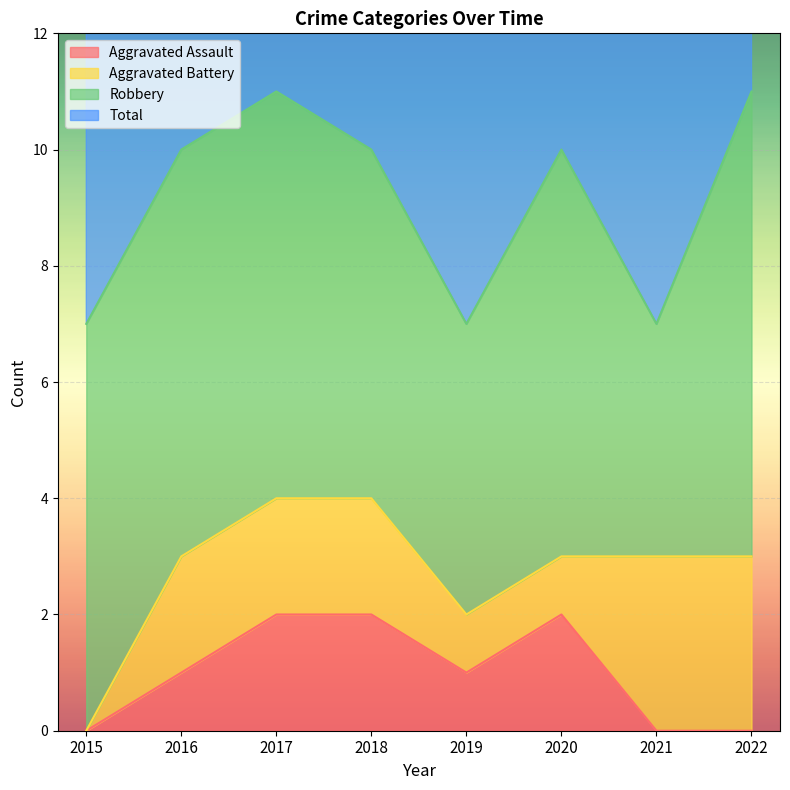

True or false: Aggravated Assault has a value of -1 at 2015.

False